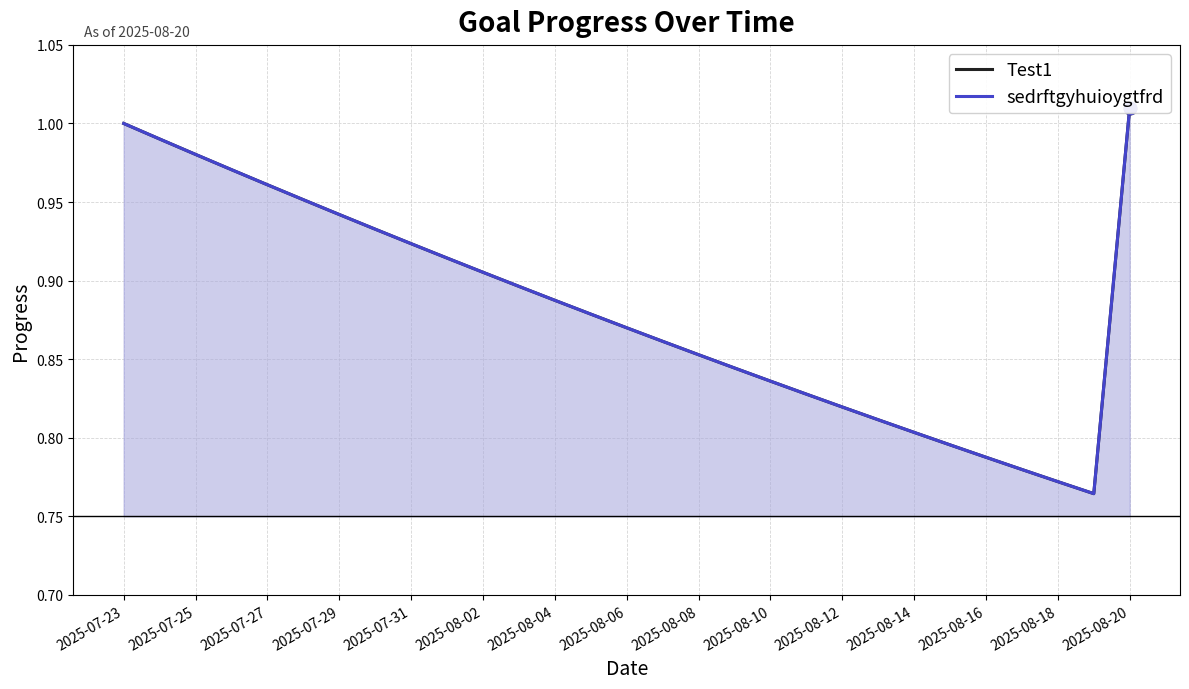

Which series contains the highest Y value?

Test1